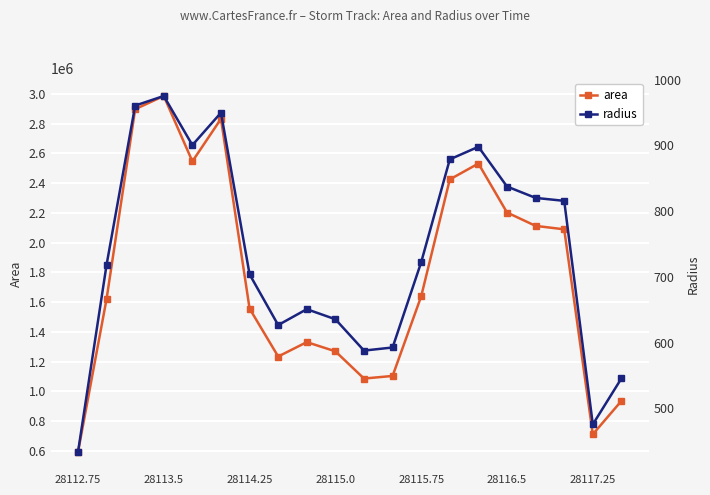

Is it true that radius equals 181.8 at 28112.75?

False